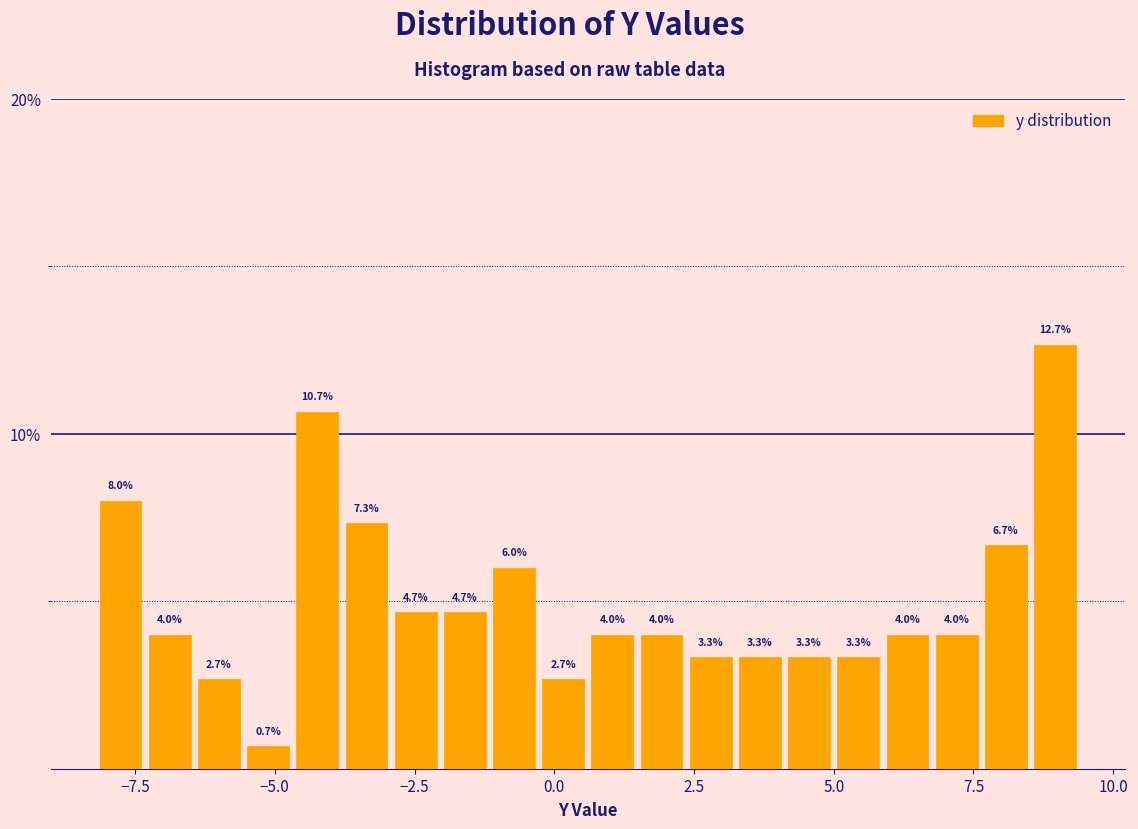

Read against the x-axis, roughly where is the centre of the tallest bar?

9.0